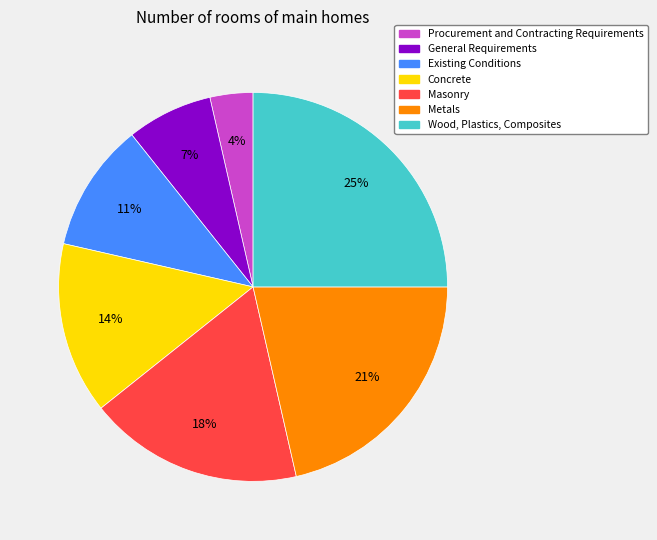

How many segments does this pie chart have?

7